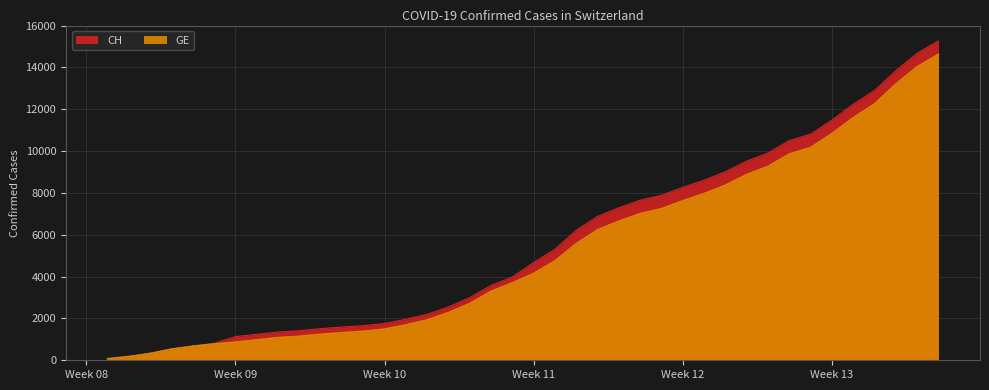

True or false: GE and CH intersect in this chart.

False